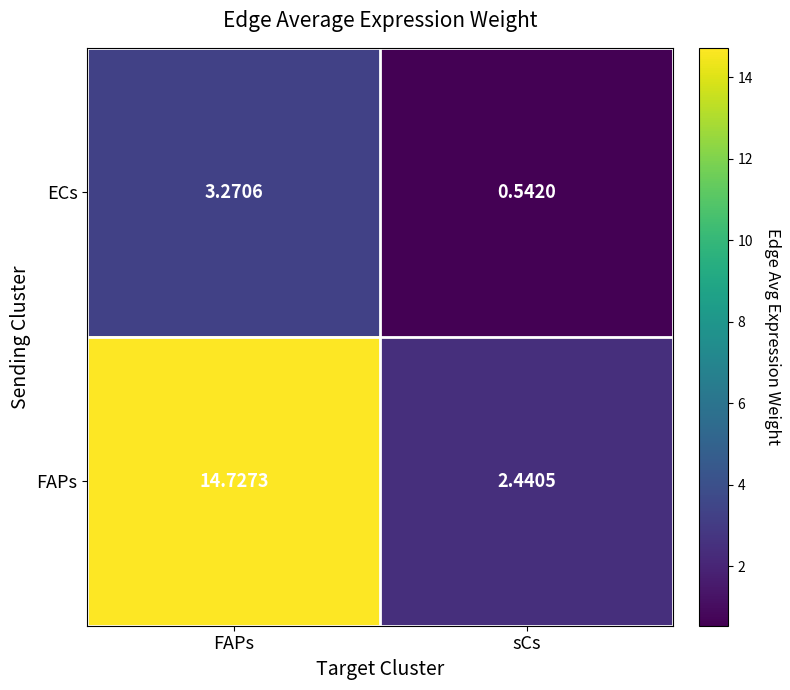

Rank the series by their average value, from lowest to highest.

ECs, FAPs